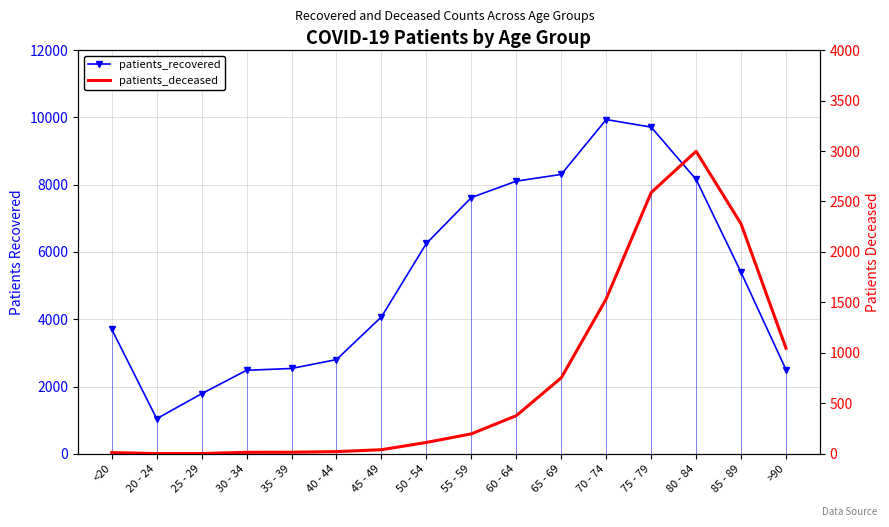

Which series has the largest range (max minus min)?

patients_recovered